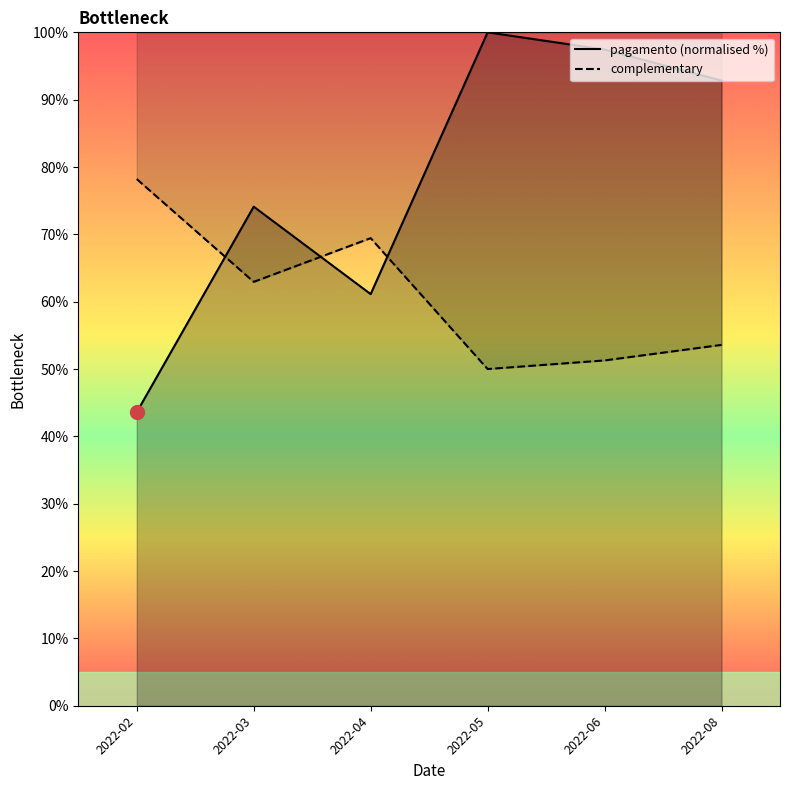

True or false: complementary has a value of 74.1 at 2022-08.

False